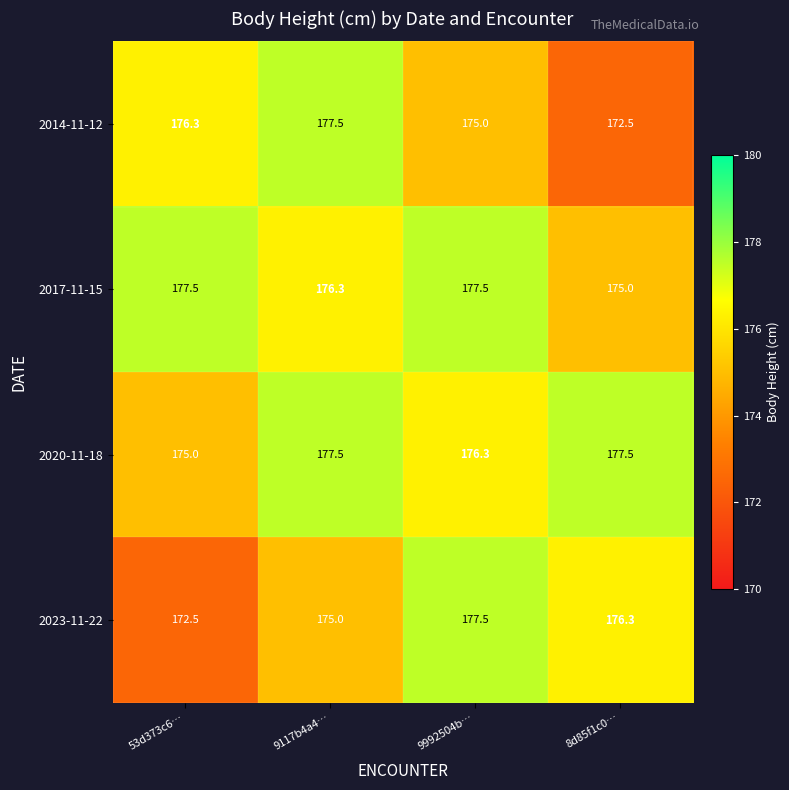

Rank the categories by 2014-11-12 value from lowest to highest.

8d85f1c0…, 9992504b…, 53d373c6…, 9117b4a4…